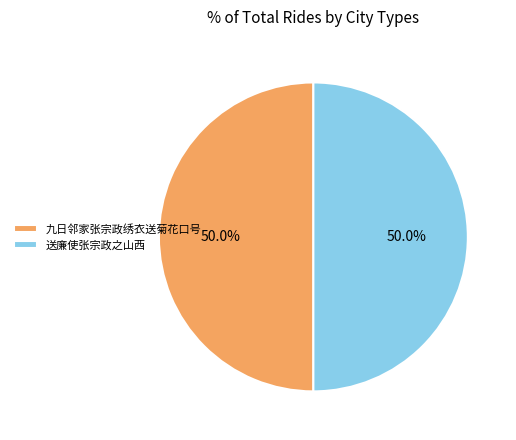

What is the ratio of the value at 九日邻家张宗政绣衣送菊花口号 to the value at 送廉使张宗政之山西?

1.0